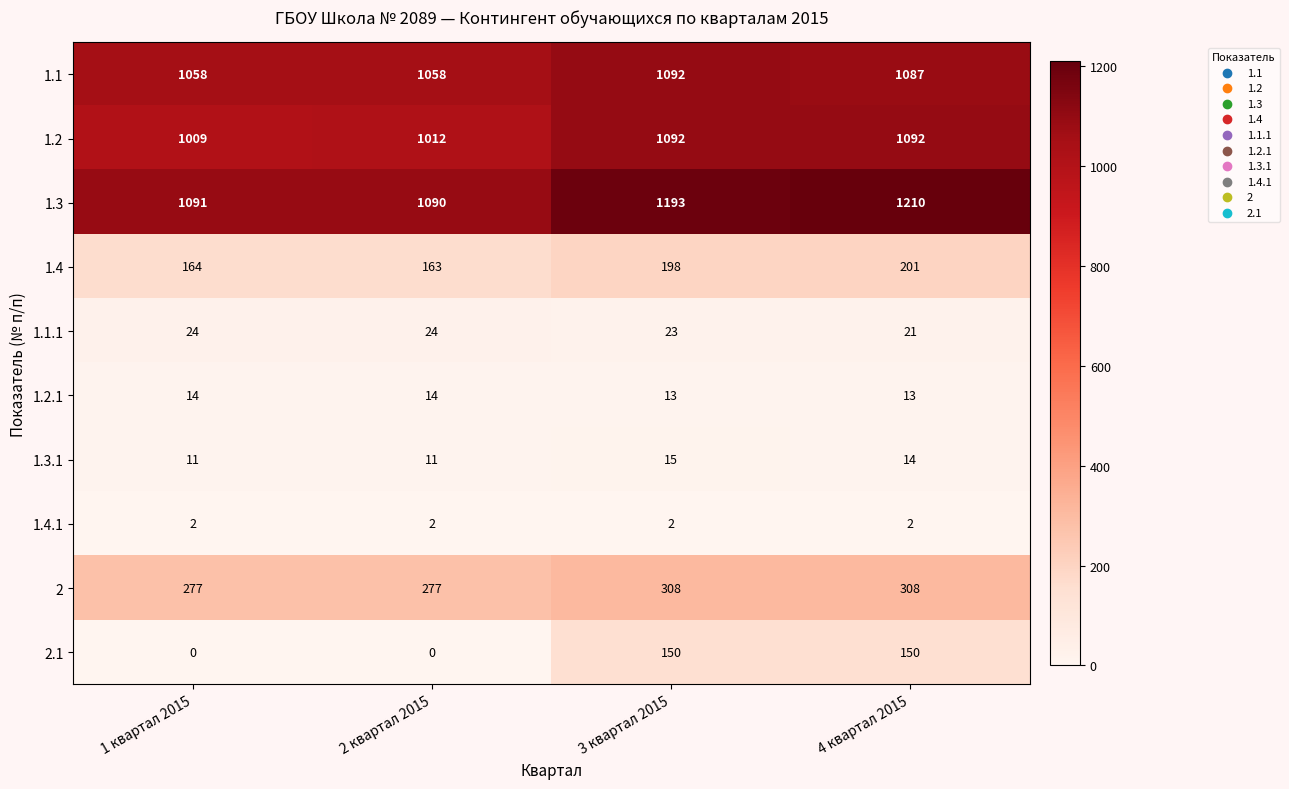

How many data points does each series have?

4